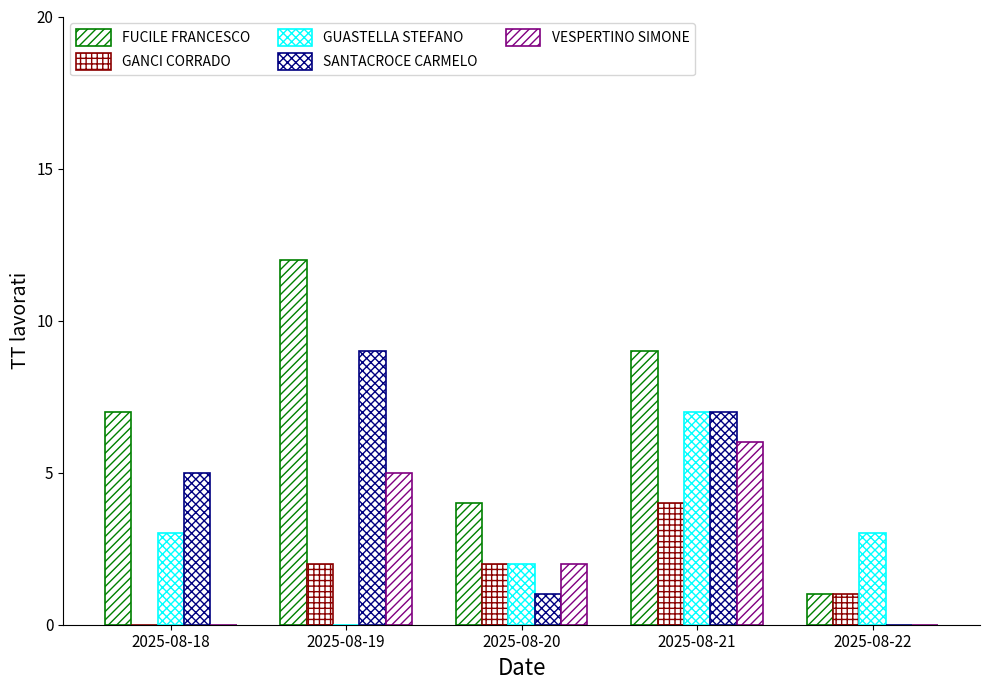

At 2025-08-18, list the series in order from largest to smallest.

FUCILE FRANCESCO, SANTACROCE CARMELO, GUASTELLA STEFANO, GANCI CORRADO, VESPERTINO SIMONE